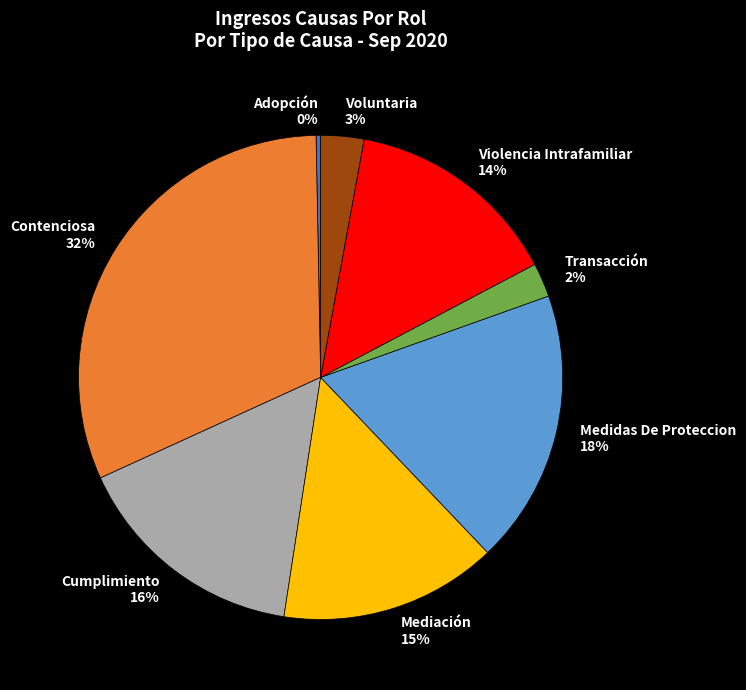

To the nearest percent, what percentage of the pie is Mediación?

15%